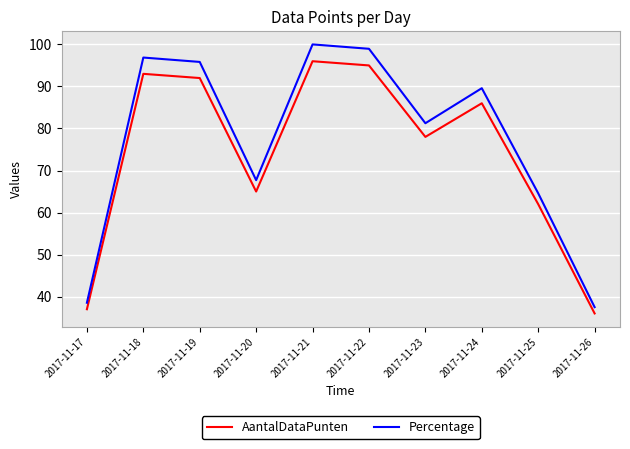

True or false: AantalDataPunten has a value of 36.0 at 2017-11-26.

True